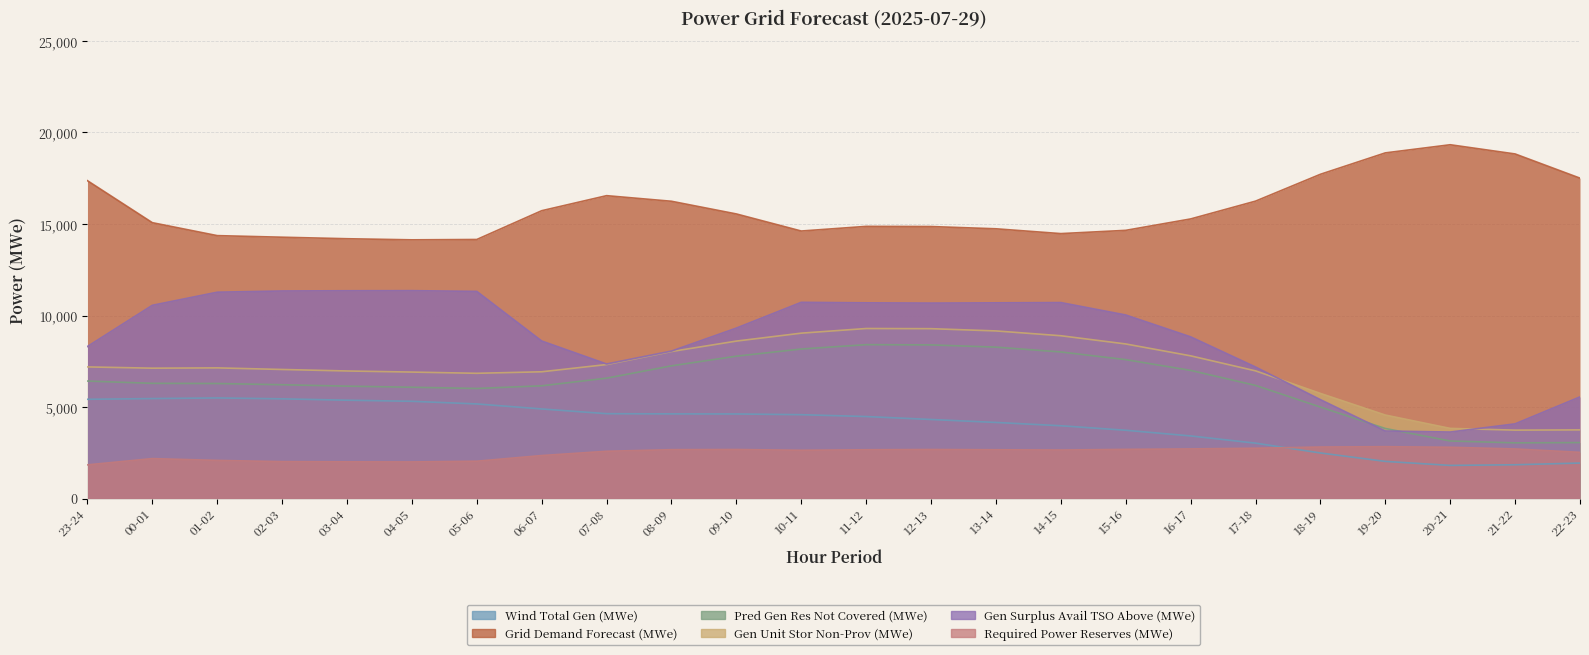

Reading right to left, what are all the values shown in this chart?

fcst_wi_tot_gen: 22-23=1940	21-22=1846	20-21=1811	19-20=2030	18-19=2491	17-18=3027	16-17=3421	15-16=3731	14-15=3977	13-14=4158	12-13=4320	11-12=4480	10-11=4582	09-10=4621	08-09=4626	07-08=4637	06-07=4895	05-06=5169	04-05=5313	03-04=5373	02-03=5448	01-02=5496	00-01=5462	23-24=5423
grid_demand_fcst: 22-23=17505	21-22=18827	20-21=19330	19-20=18885	18-19=17716	17-18=16249	16-17=15276	15-16=14653	14-15=14475	13-14=14738	12-13=14861	11-12=14870	10-11=14616	09-10=15549	08-09=16242	07-08=16548	06-07=15726	05-06=14154	04-05=14135	03-04=14195	02-03=14278	01-02=14365	00-01=15072	23-24=17366
pred_gen_res_not_cov: 22-23=3059	21-22=3043	20-21=3145	19-20=3828	18-19=4998	17-18=6181	16-17=7002	15-16=7590	14-15=8009	13-14=8272	12-13=8395	11-12=8408	10-11=8170	09-10=7779	08-09=7251	07-08=6577	06-07=6160	05-06=6014	04-05=6081	03-04=6141	02-03=6219	01-02=6285	00-01=6295	23-24=6419
fcst_gen_unit_stor_non_prov: 22-23=3751	21-22=3738	20-21=3832	19-20=4561	18-19=5744	17-18=6976	16-17=7797	15-16=8446	14-15=8895	13-14=9158	12-13=9281	11-12=9290	10-11=9036	09-10=8603	08-09=8033	07-08=7321	06-07=6926	05-06=6843	04-05=6910	03-04=6970	02-03=7052	01-02=7139	00-01=7123	23-24=7192
gen_surplus_avail_tso_above: 22-23=5554	21-22=4081	20-21=3633	19-20=3691	18-19=5403	17-18=7187	16-17=8835	15-16=10029	14-15=10707	13-14=10693	12-13=10679	11-12=10693	10-11=10721	09-10=9313	08-09=8058	07-08=7352	06-07=8608	05-06=11318	04-05=11358	03-04=11353	02-03=11341	01-02=11274	00-01=10558	23-24=8308
req_pow_res: 22-23=2524	21-22=2709	20-21=2802	19-20=2833	18-19=2815	17-18=2748	16-17=2712	15-16=2686	14-15=2651	13-14=2665	12-13=2679	11-12=2665	10-11=2637	09-10=2679	08-09=2670	07-08=2582	06-07=2349	05-06=2040	04-05=2000	03-04=2005	02-03=2017	01-02=2084	00-01=2182	23-24=1840